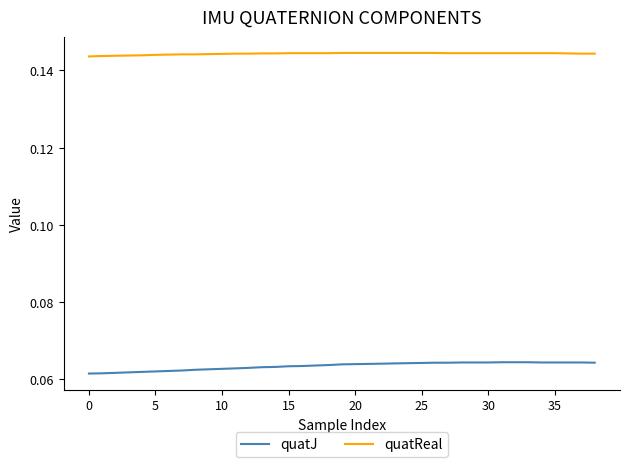

True or false: quatReal and quatJ intersect in this chart.

False